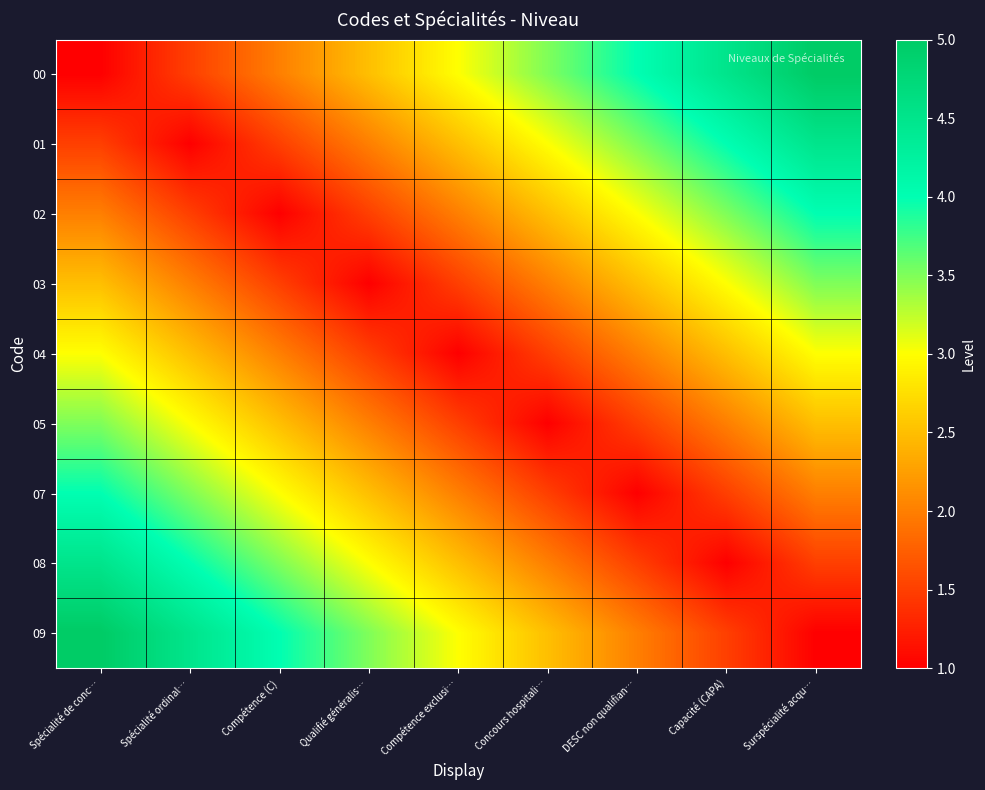

At how many categories does at least one series exceed 3?

8